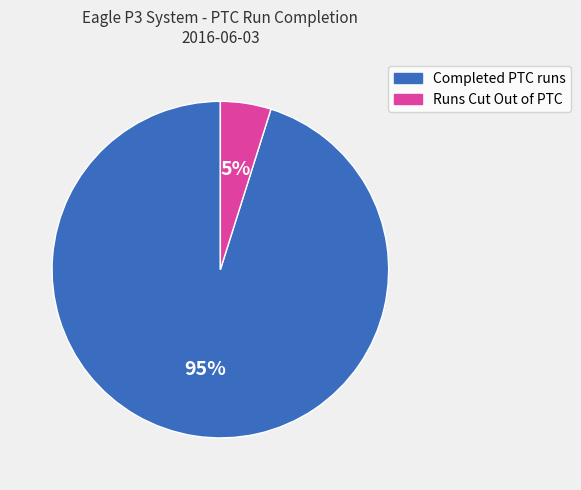

What percentage is the Completed PTC runs slice, to the nearest percent?

95%